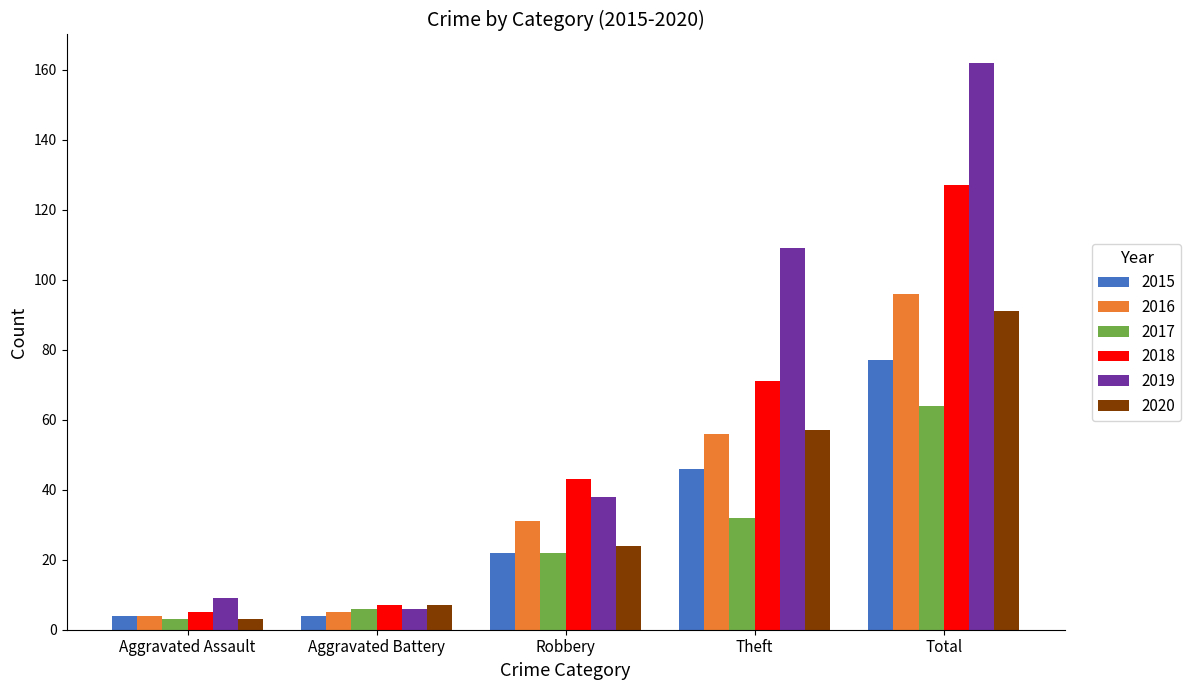

The value of 2017 at Theft is 32. True or false?

True